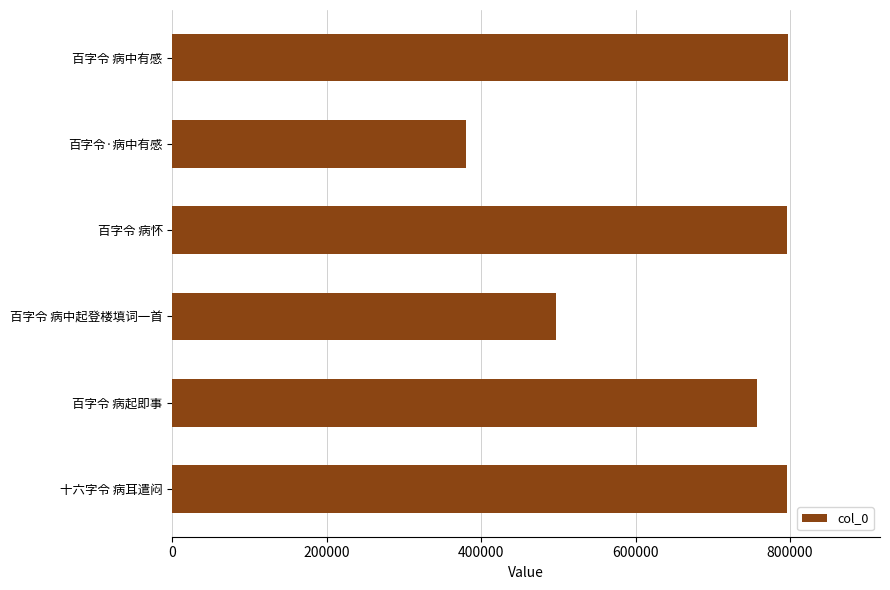

What value does the data have at 百字令 病中起登楼填词一首, to the nearest 50?

496600